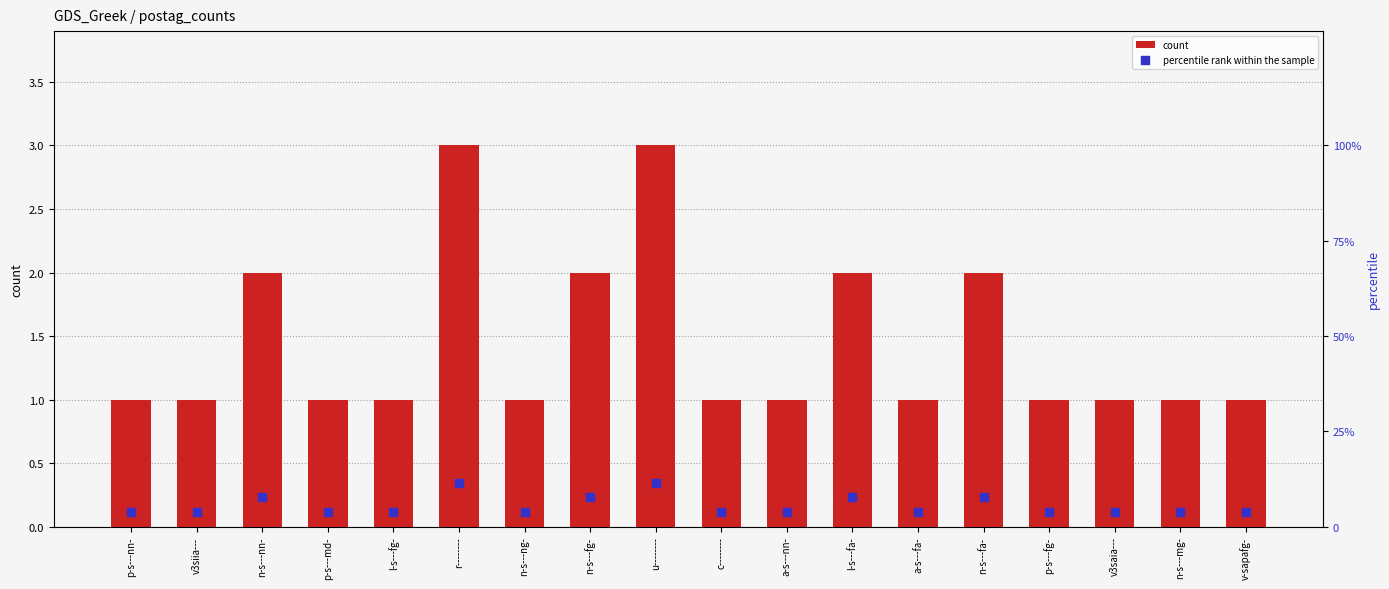

Which series reaches the minimum Y coordinate?

count